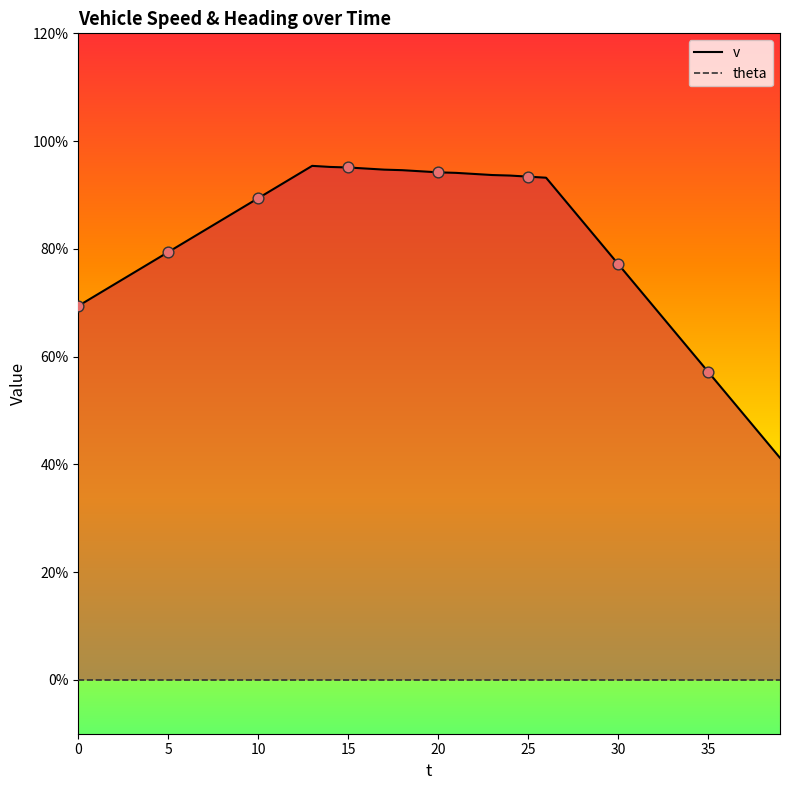

At which category is the sum across all series the highest?

13